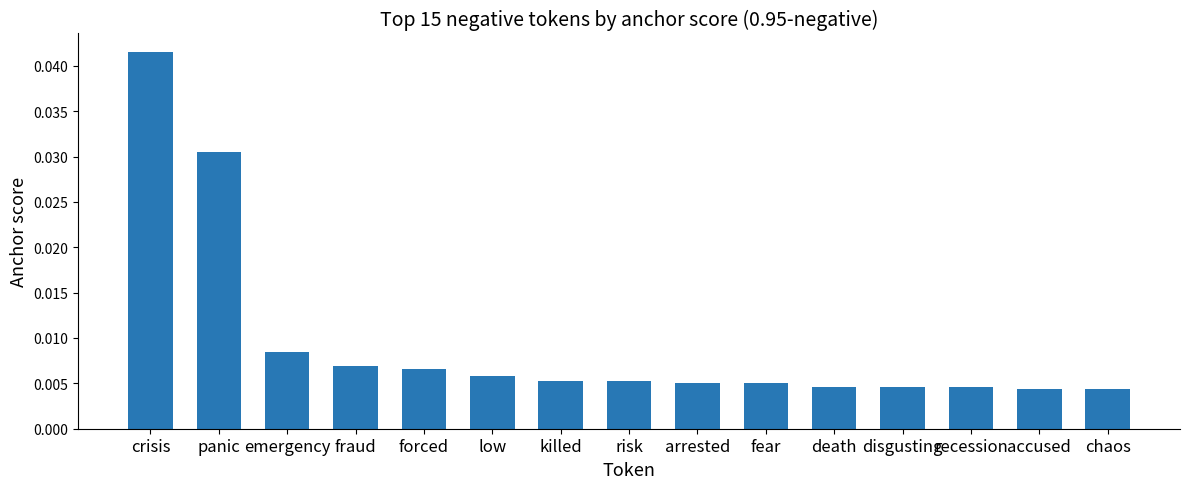

Is it true that the value at panic is 0.1?

False